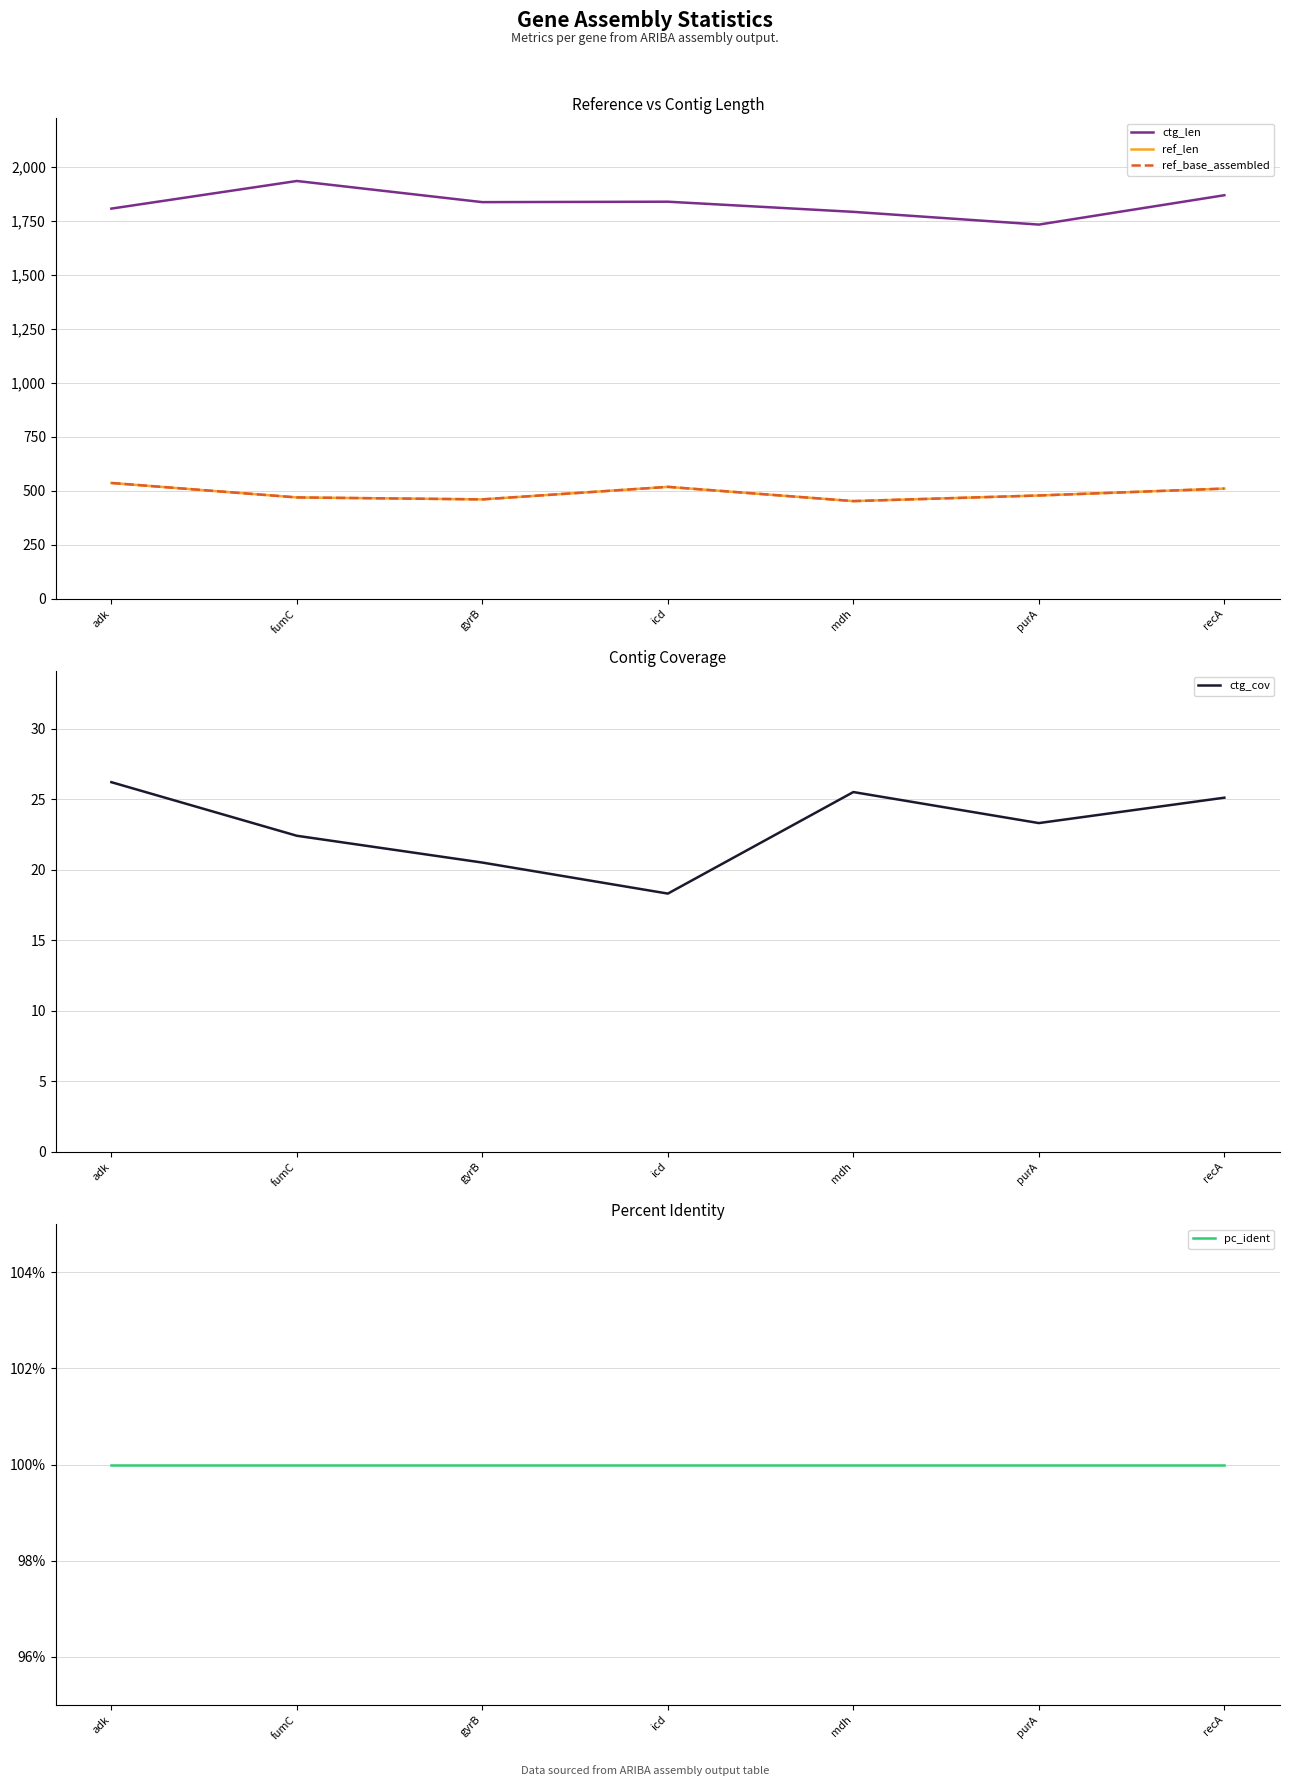

Reading left to right, list all the values displayed in this chart.

ctg_len: 1807.0	1935.0	1837.0	1839.0	1792.0	1733.0	1869.0
ref_len: 536.0	469.0	460.0	518.0	452.0	478.0	510.0
ref_base_assembled: 536.0	469.0	460.0	518.0	452.0	478.0	510.0
ctg_cov: 26.2	22.4	20.5	18.3	25.5	23.3	25.1
pc_ident: 100.0	100.0	100.0	100.0	100.0	100.0	100.0